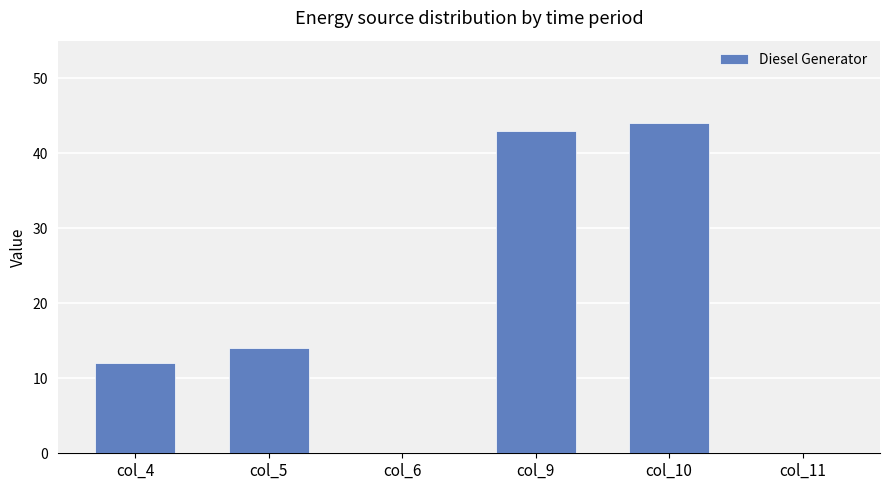

Between col_6 and col_4, which is larger?

col_4